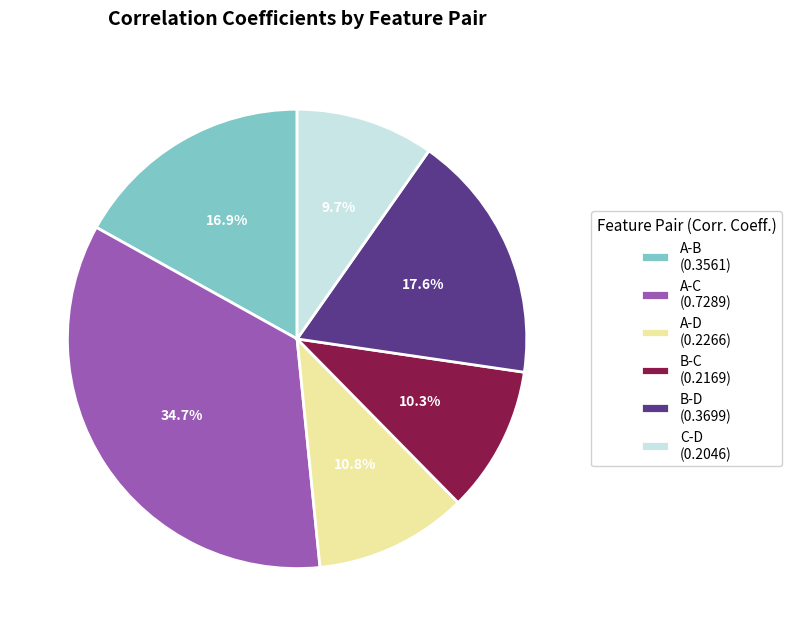

What is the largest slice in the pie chart?

A-C